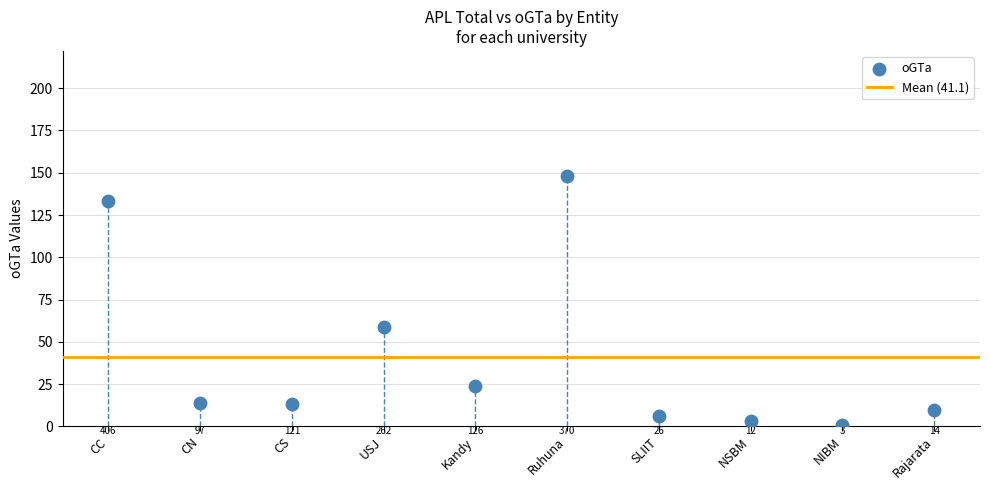

What Y value in the scatter plot is closest to 74?

59